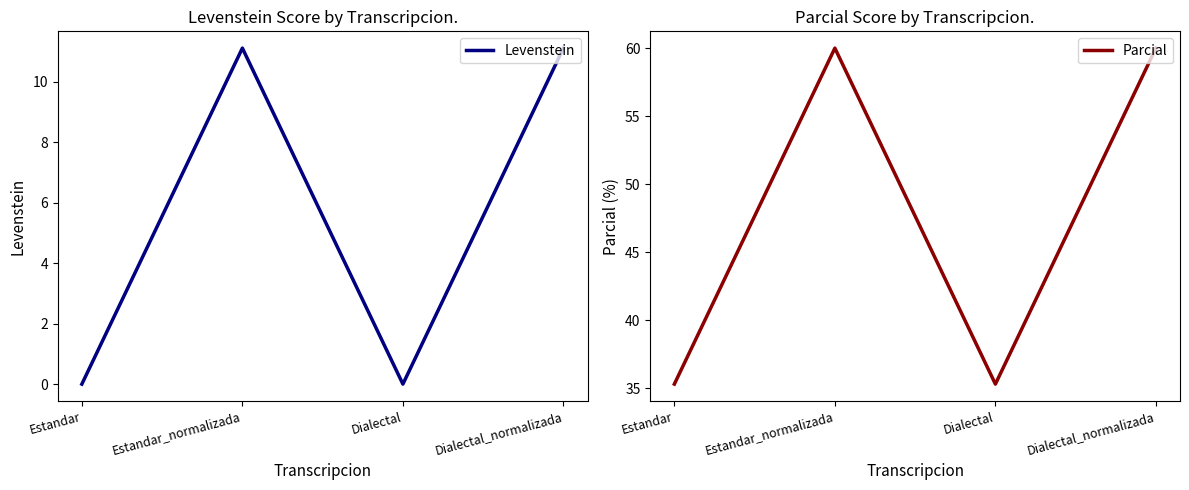

In Levenstein, how many points are lower than both neighbors (excluding endpoints)?

1